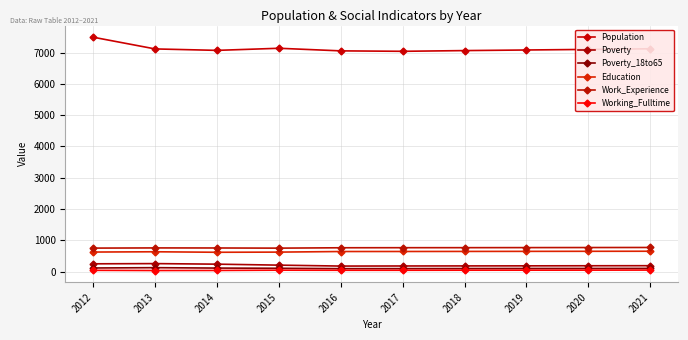

Reading left to right, extract all data points from this chart.

Population: 7490	7116	7070	7137	7054	7040	7063	7082	7101	7121
Poverty: 251	258	240	209	179	182	184	186	189	191
Poverty_18to65: 118	128	115	109	97	98	100	102	103	105
Education: 627	636	620	625	644	645	647	649	651	653
Work_Experience: 753	759	757	752	764	766	767	769	771	773
Working_Fulltime: 43	37	39	48	45	45	47	48	49	51